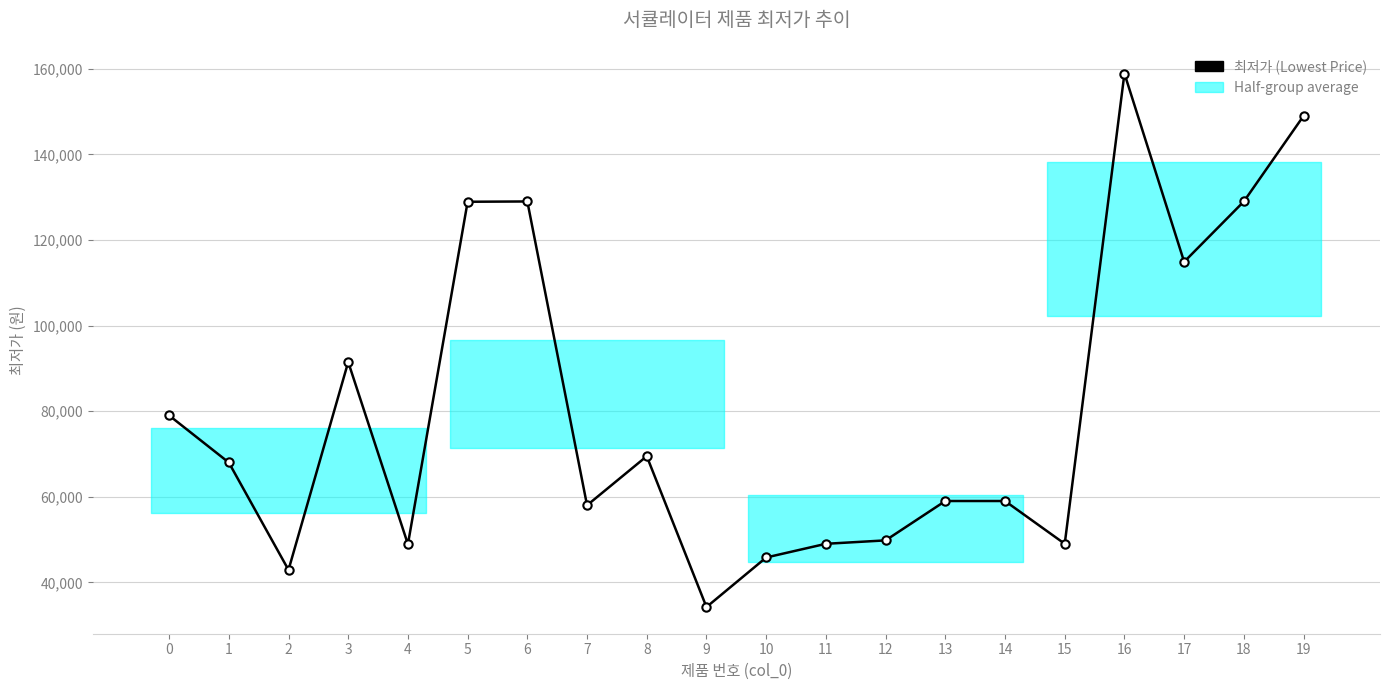

How many lines are shown in the chart?

1